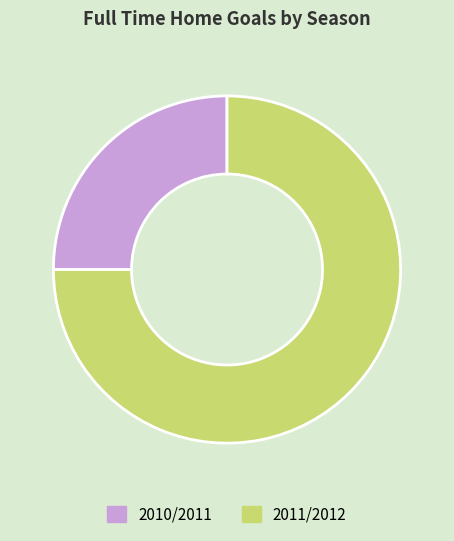

How many segments does this pie chart have?

2